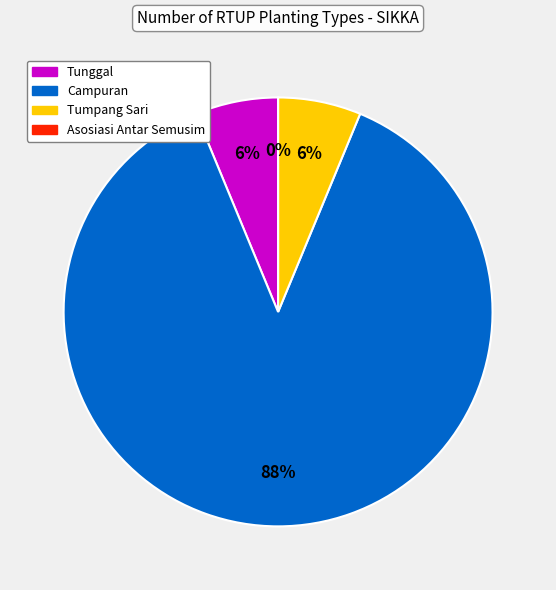

What portion of the pie excludes n_rtup_tunggal?

93.8%